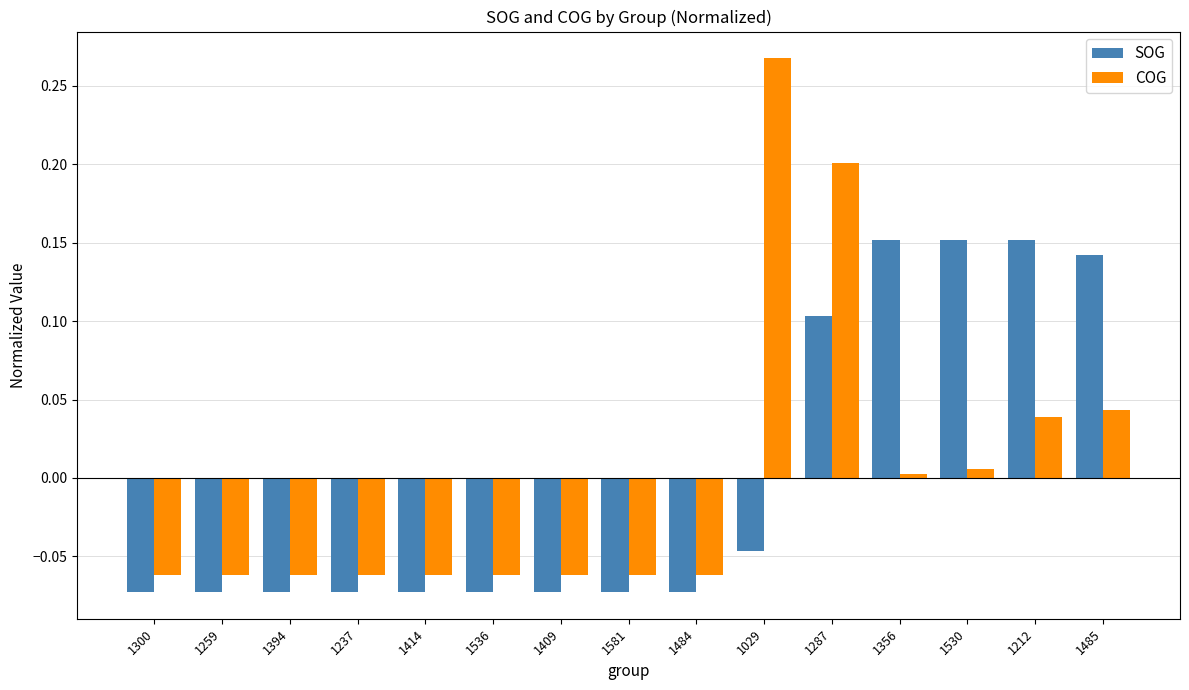

The SOG series shows -0.1 at 1029. True or false?

False